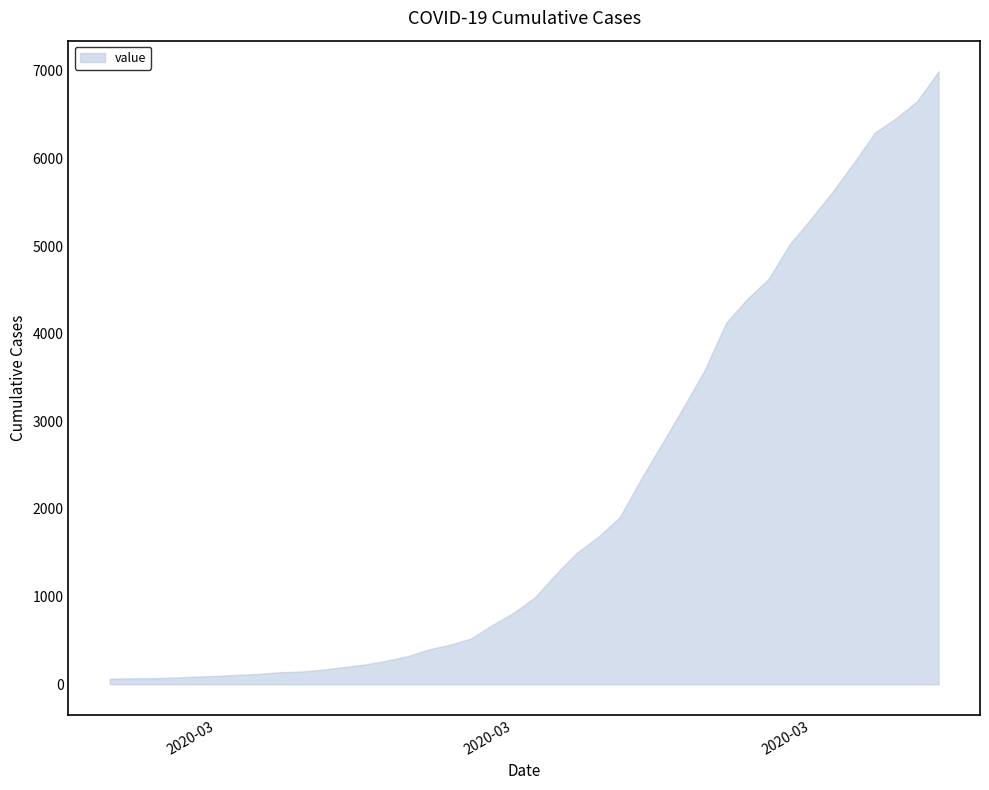

Does the chart display data point markers on the line(s)?

No